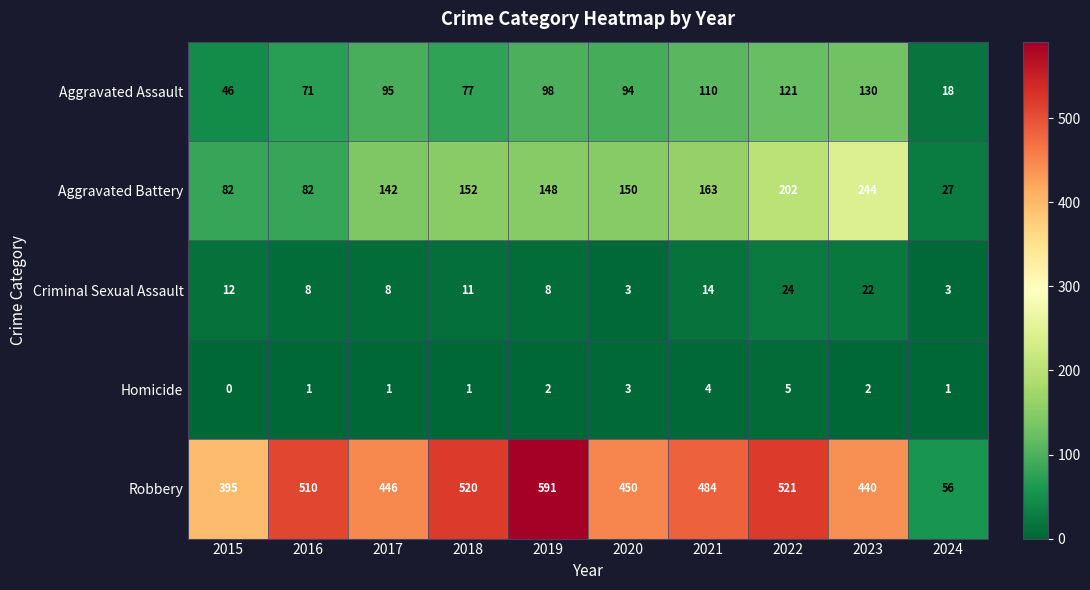

At how many categories does at least one series exceed 379?

9